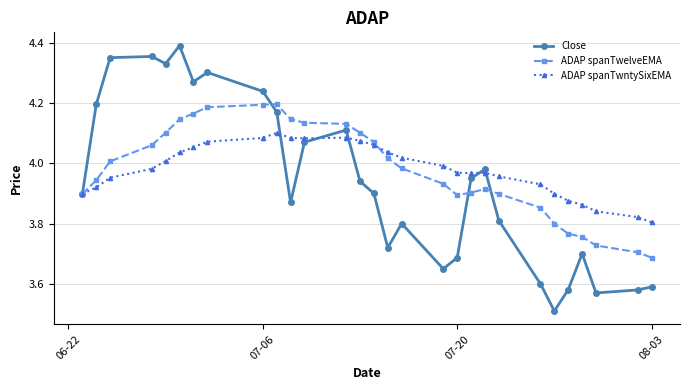

True or false: ADAP spanTwelveEMA and Close intersect in this chart.

True